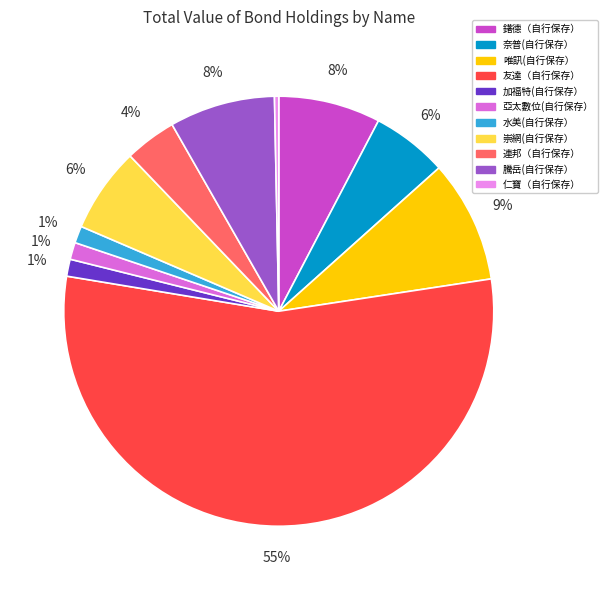

Is it true that 連邦（自行保存） is 4% of the pie?

True